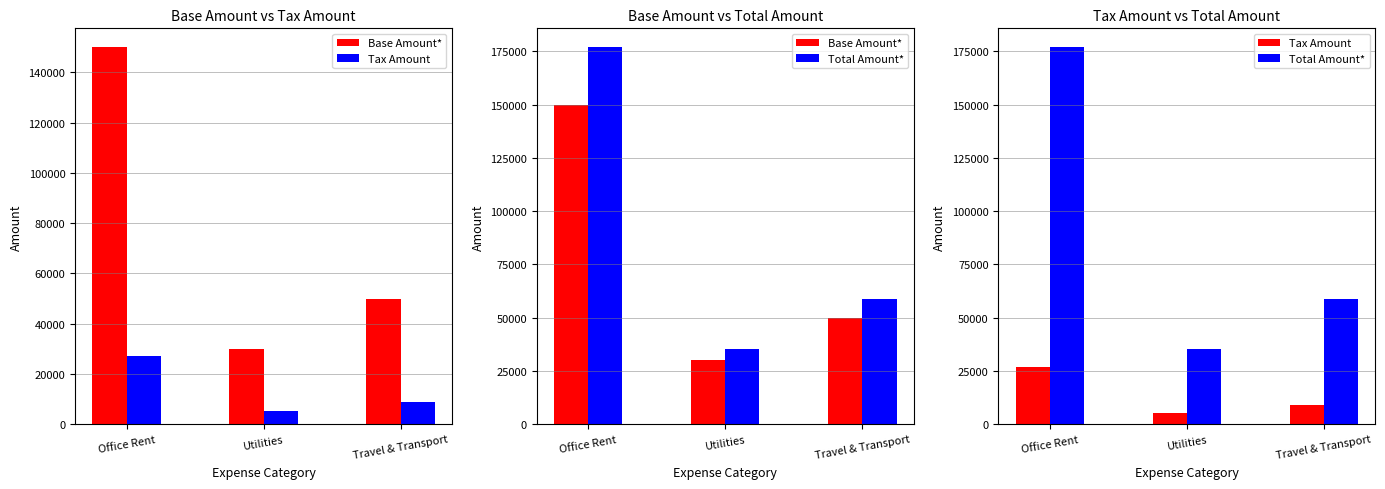

What is the value of the Base Amount* bar at the 3rd from the left?

50000